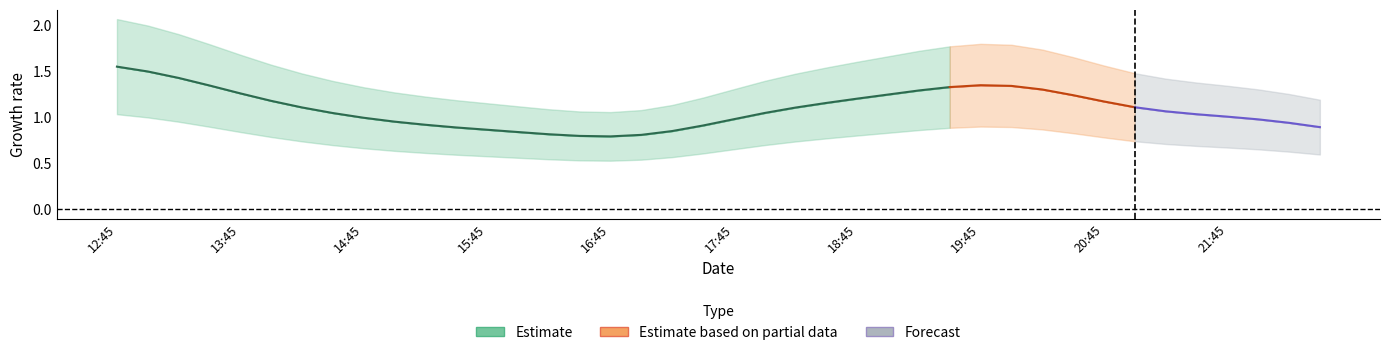

What is the minimum value shown in the chart?

0.5